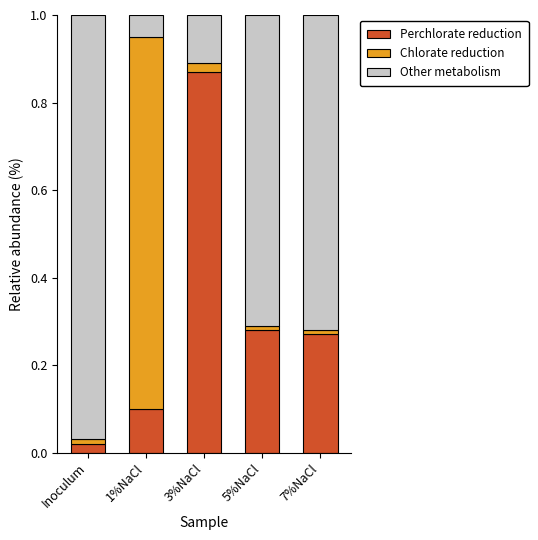

The Perchlorate reduction series shows 0.1 at 1%NaCl. True or false?

True